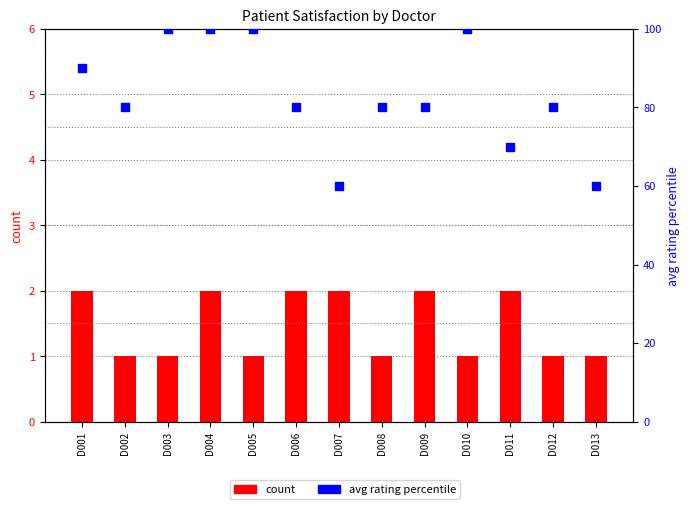

Which series reaches the minimum Y coordinate?

count